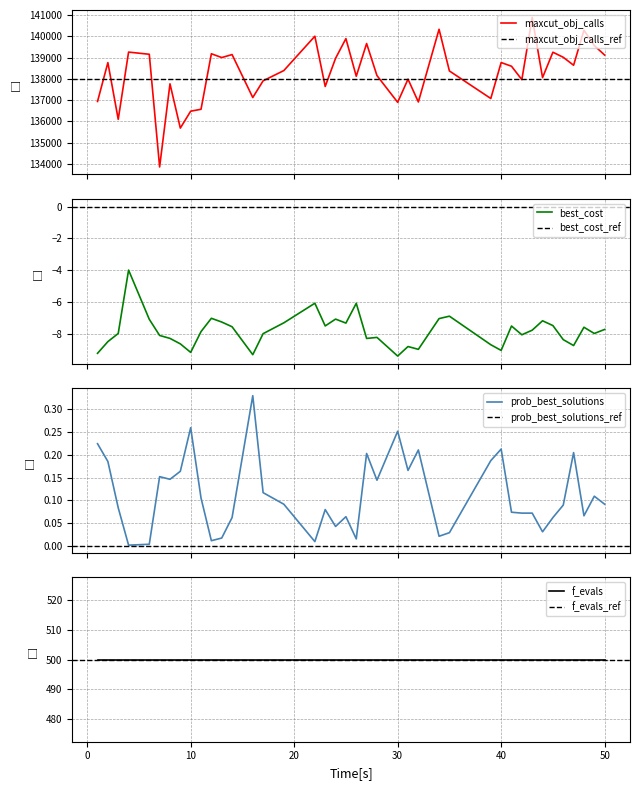

Where is prob_best_solutions nearest to the value 0?

4